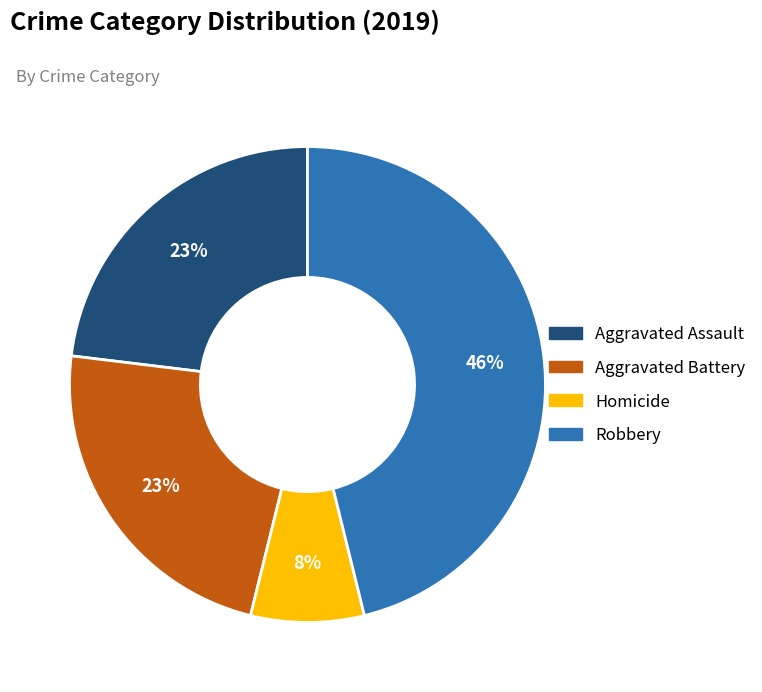

True or false: Robbery accounts for 86% of the total.

False